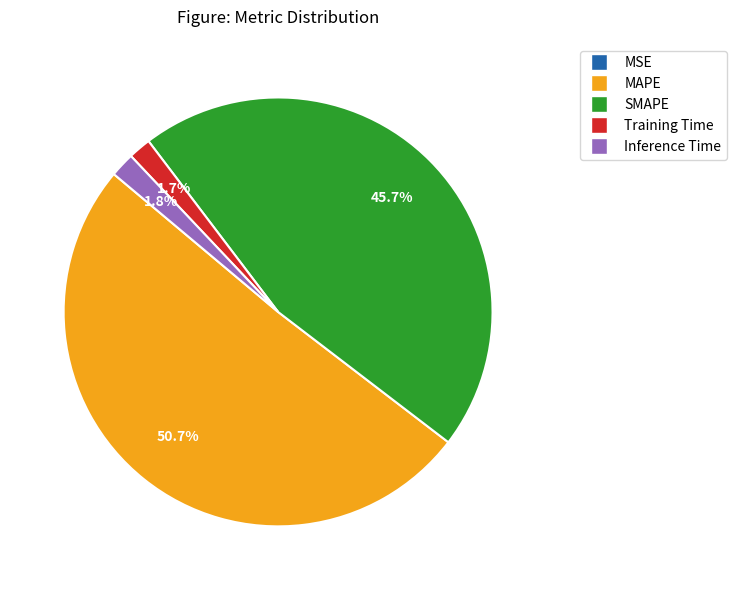

What is the majority slice?

MAPE